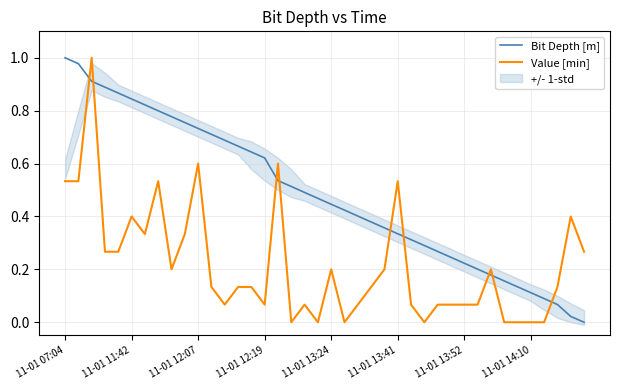

What are all the series names shown in the legend?

Bit Depth [m], Value [min]